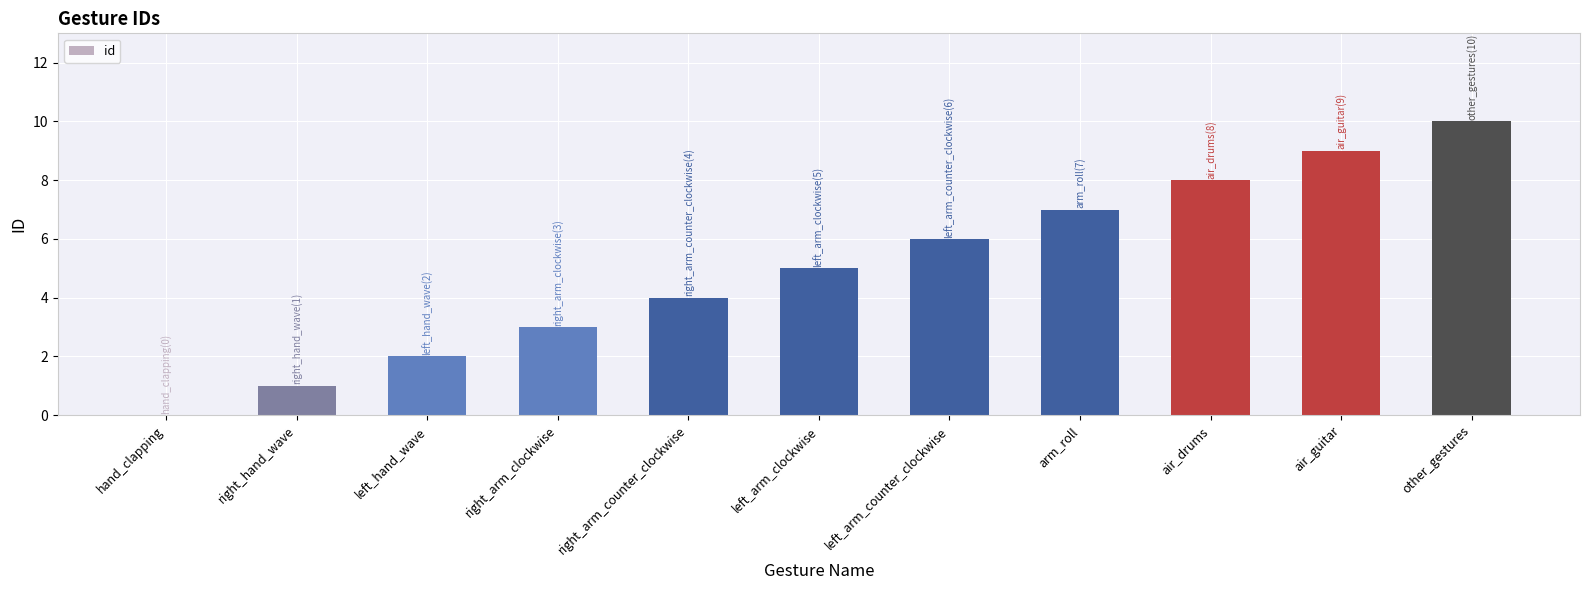

The chart shows a value of 2 at left_arm_counter_clockwise. True or false?

False